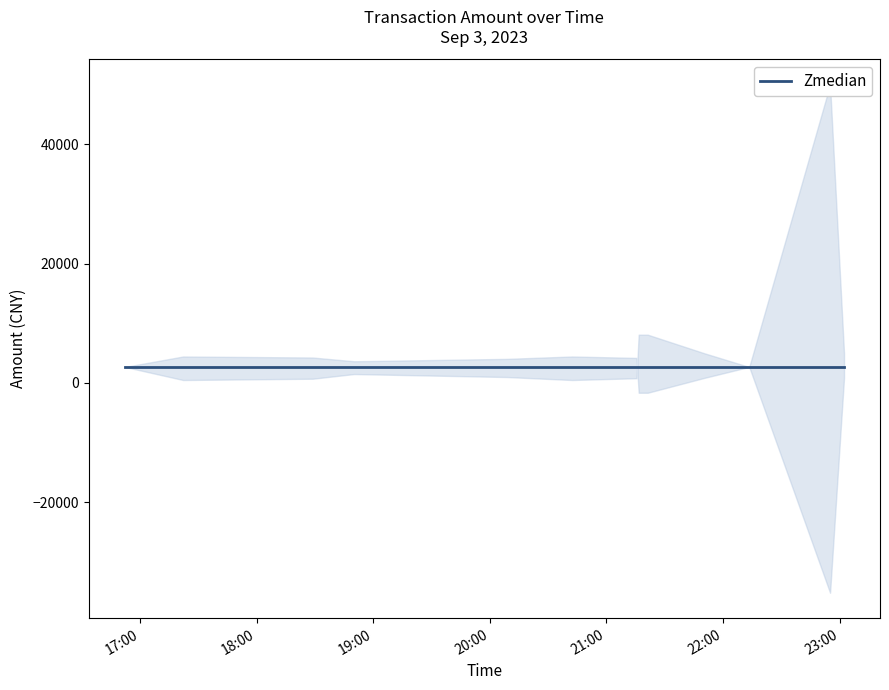

Is it true that the value at 2023-09-03 21:19:45 is 12742?

False